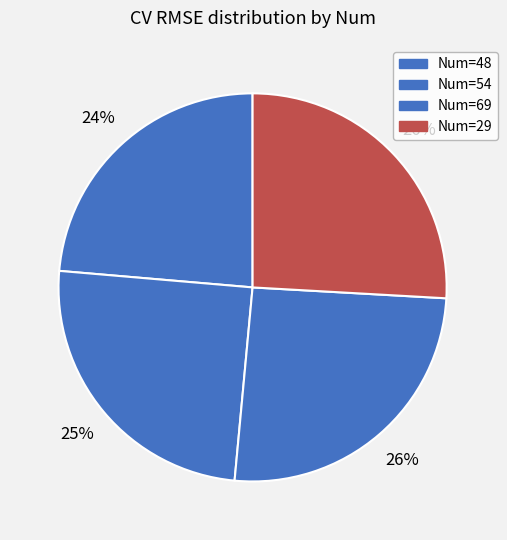

Rank the categories by value from highest to lowest.

29, 69, 54, 48